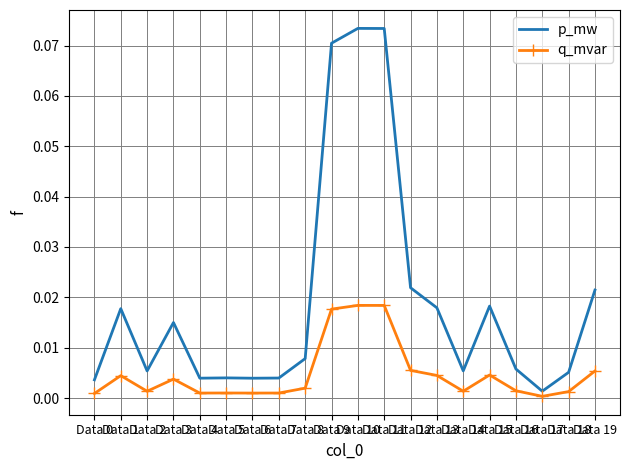

Which series has the largest total across all categories?

p_mw